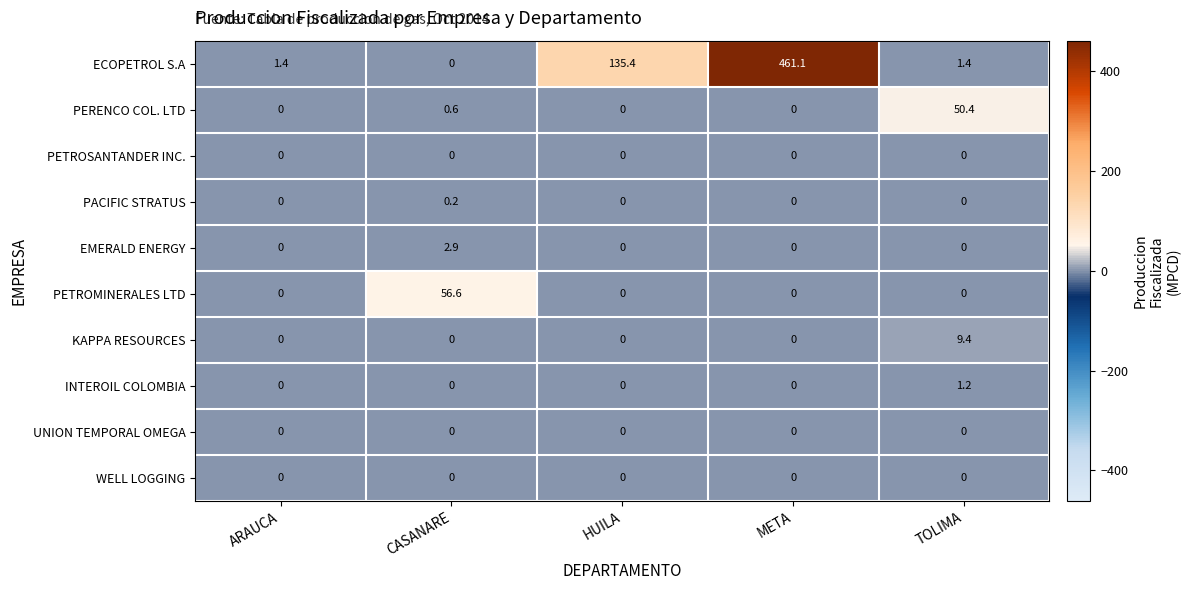

What is the spread (max minus min) of values at HUILA?

135.4